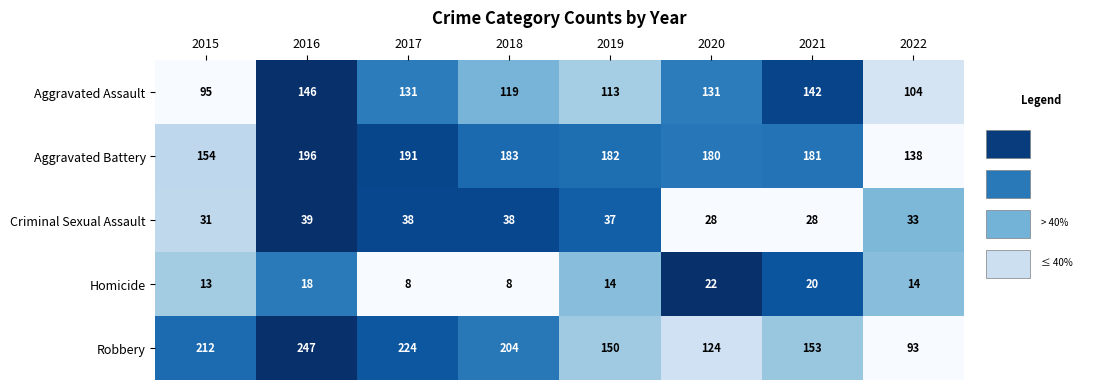

What is the total value across all series at 2022?

382